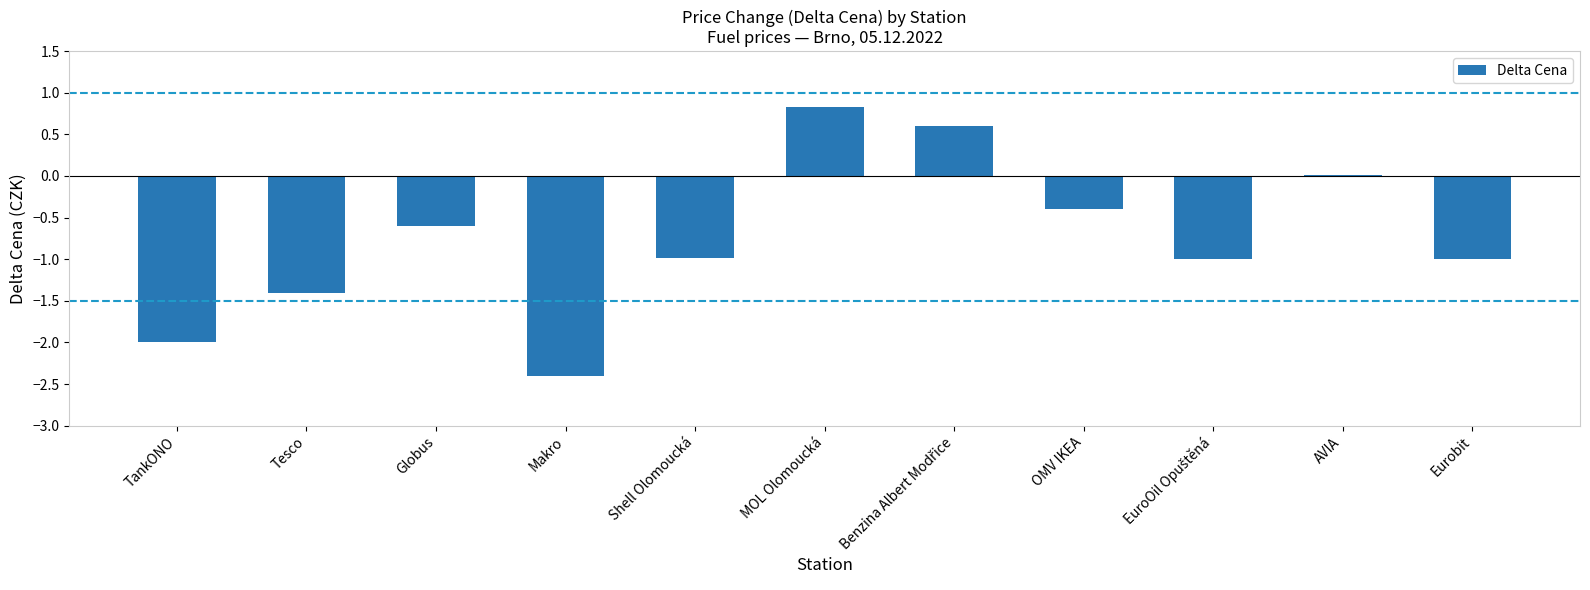

What is the greatest value displayed?

0.8